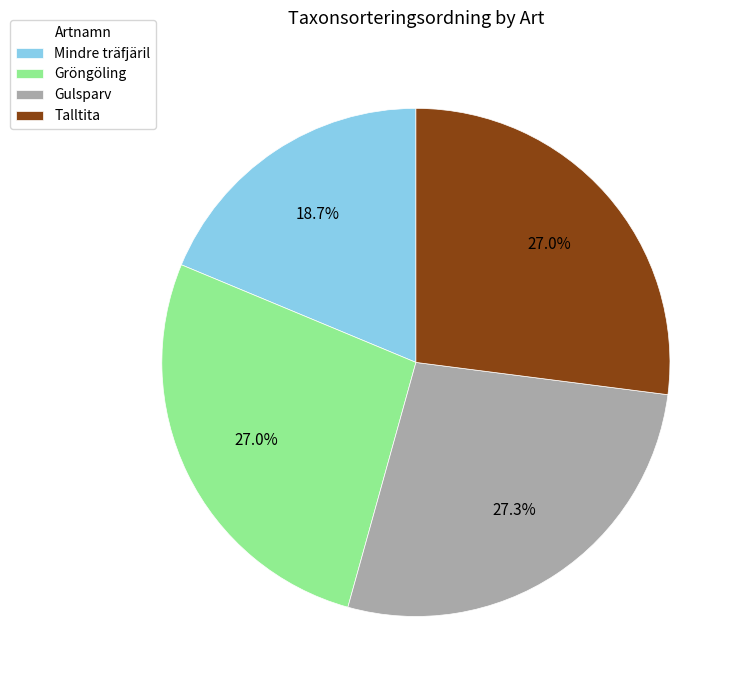

Between Gröngöling and Mindre träfjäril, which is larger?

Gröngöling